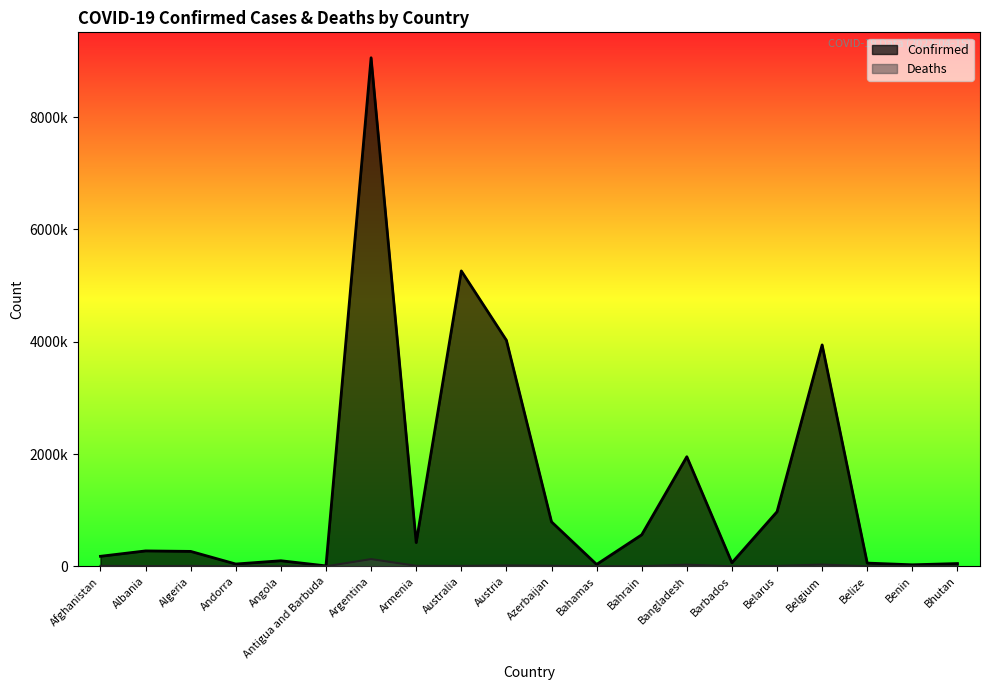

At which label does Deaths reach its minimum?

Bhutan